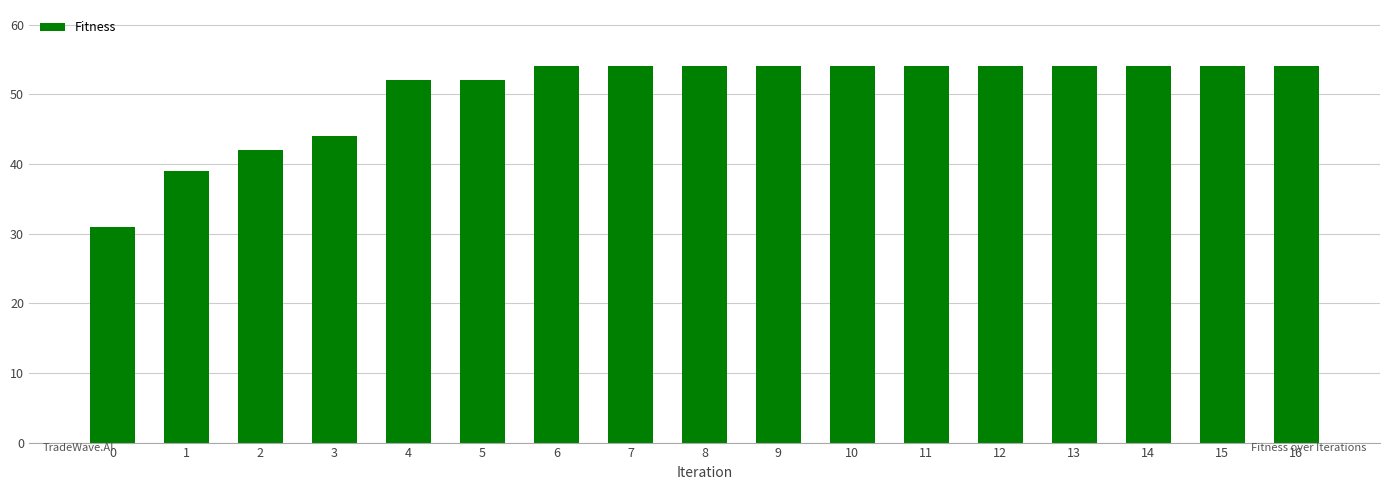

What is the greatest value displayed?

54